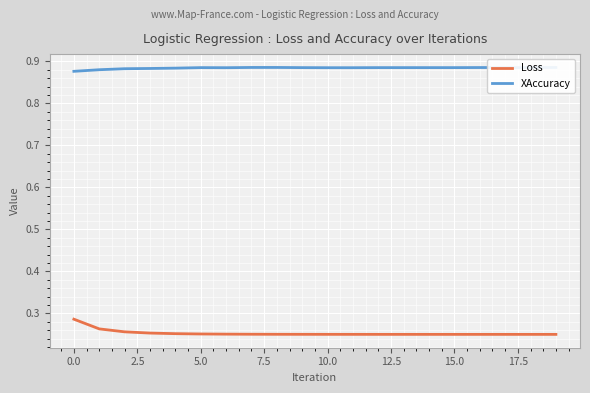

True or false: Loss and XAccuracy intersect in this chart.

False